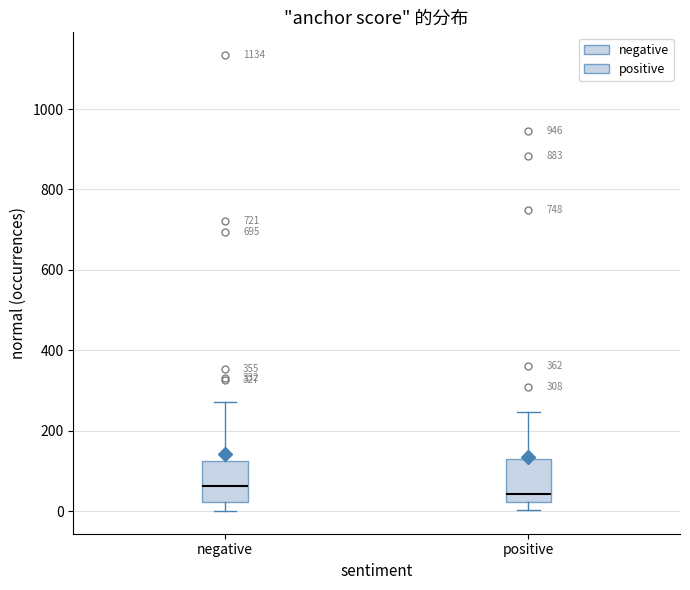

Which box's median line is the highest?

negative